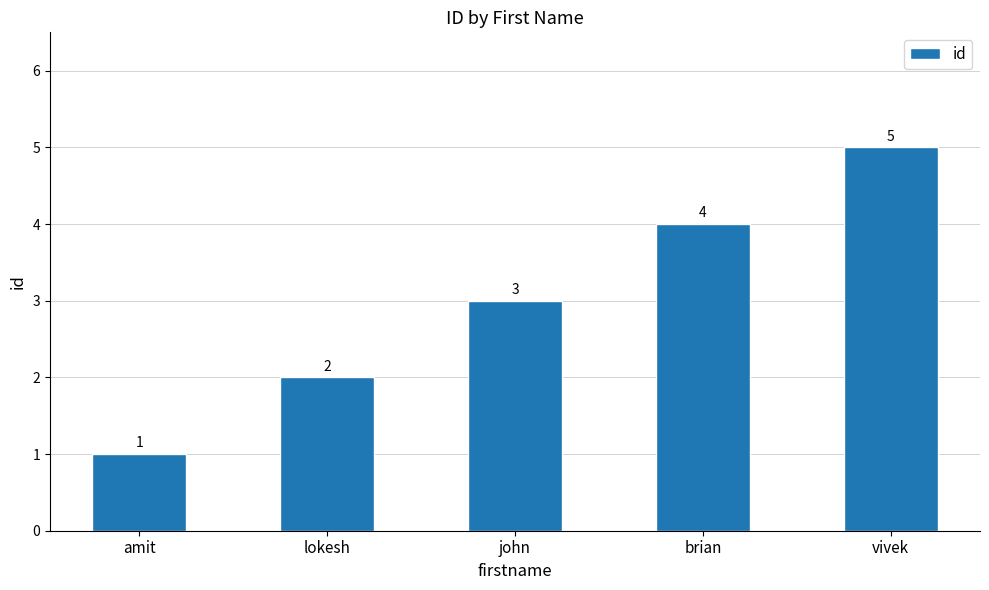

Read the value at vivek.

5